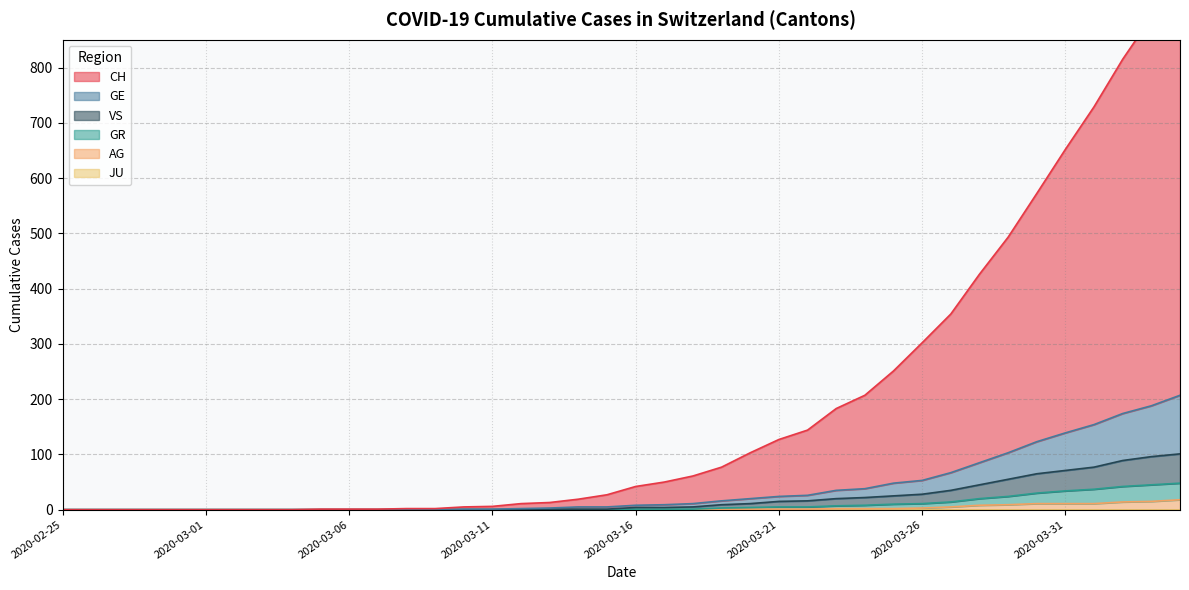

What is the label of the 28th point from the left?

2020-03-23